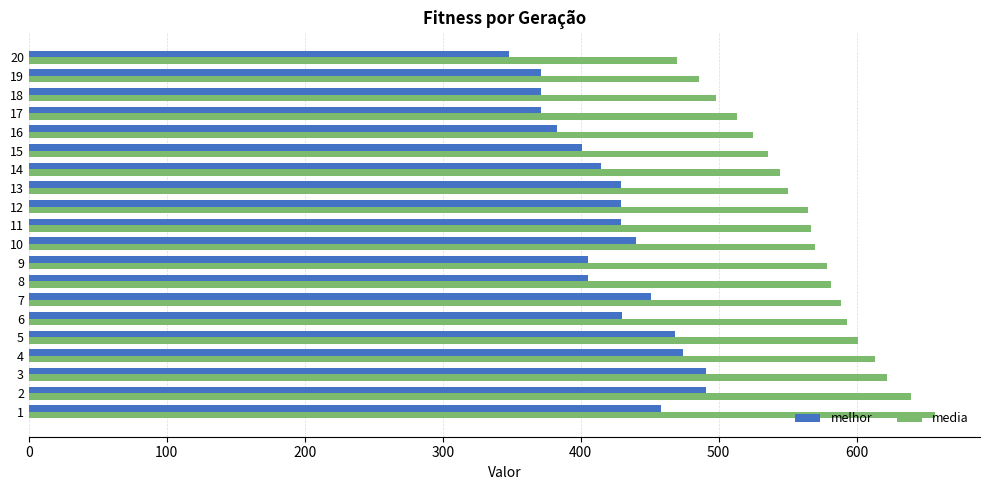

What is the difference between the second highest and second lowest values in the media series?

153.6